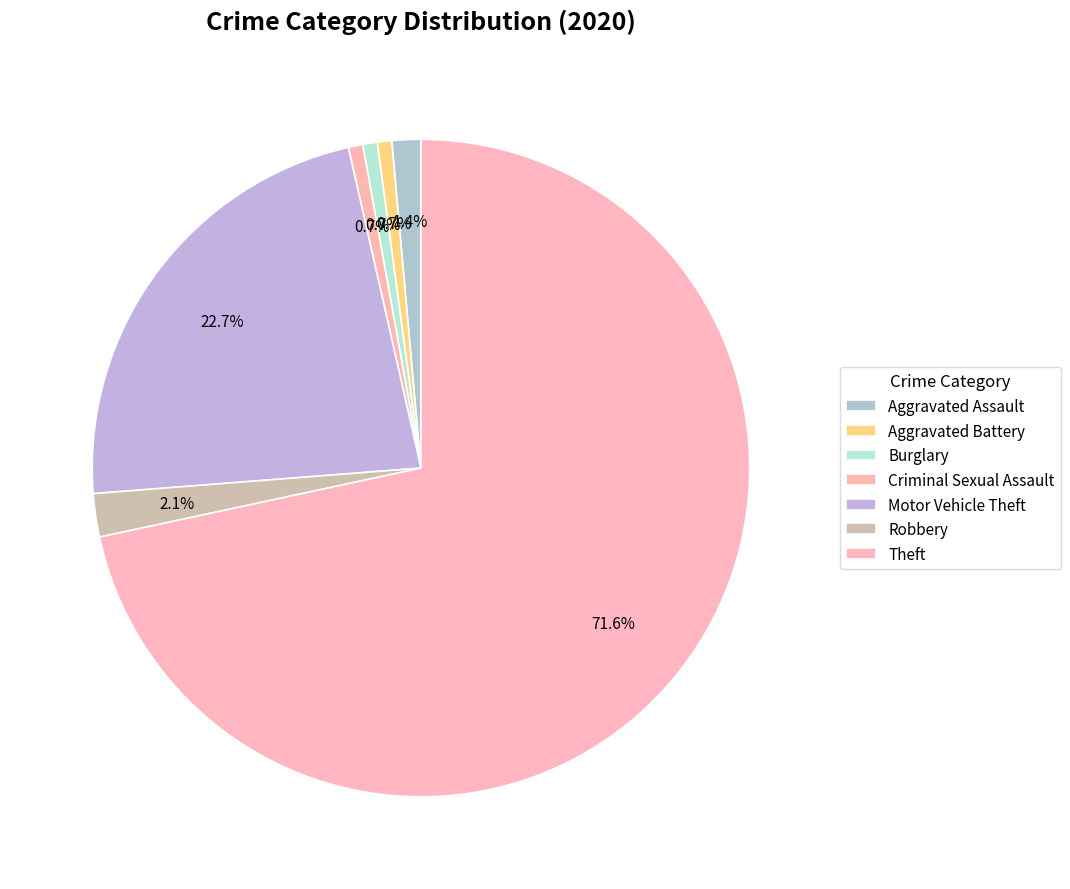

To the nearest percent, what percentage of the pie is Motor Vehicle Theft?

23%